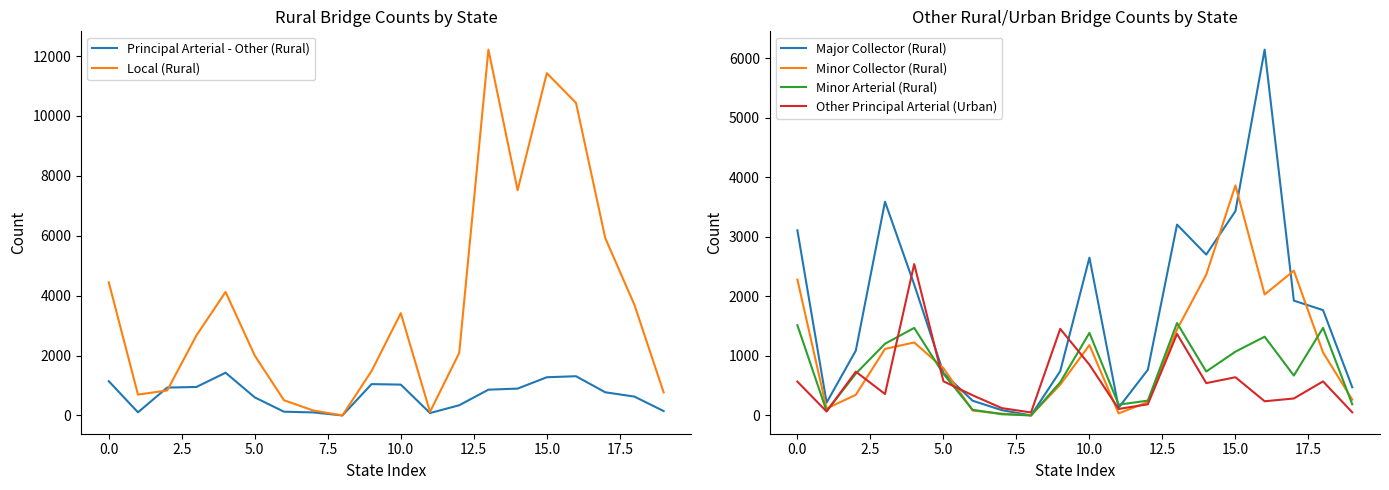

What is the label of the 18th point from the left?

17